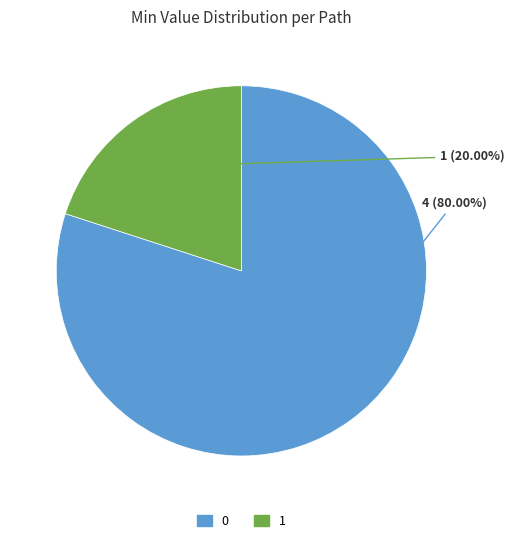

Rank the categories by value from highest to lowest.

0, 1